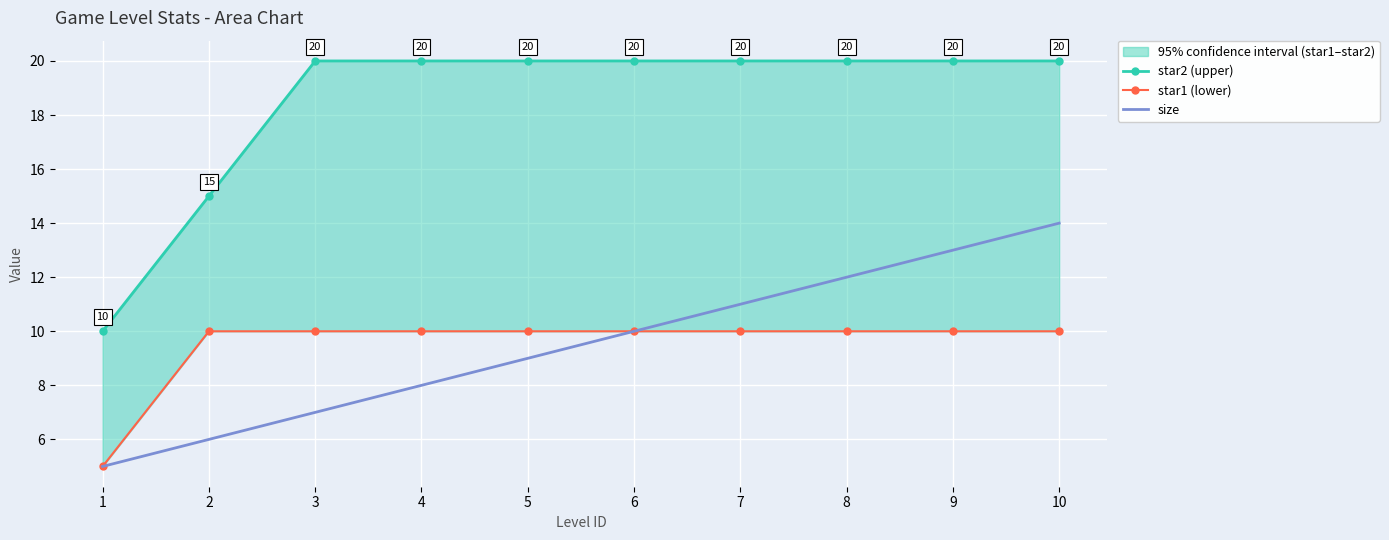

Between 5 and 2, which is larger?

5